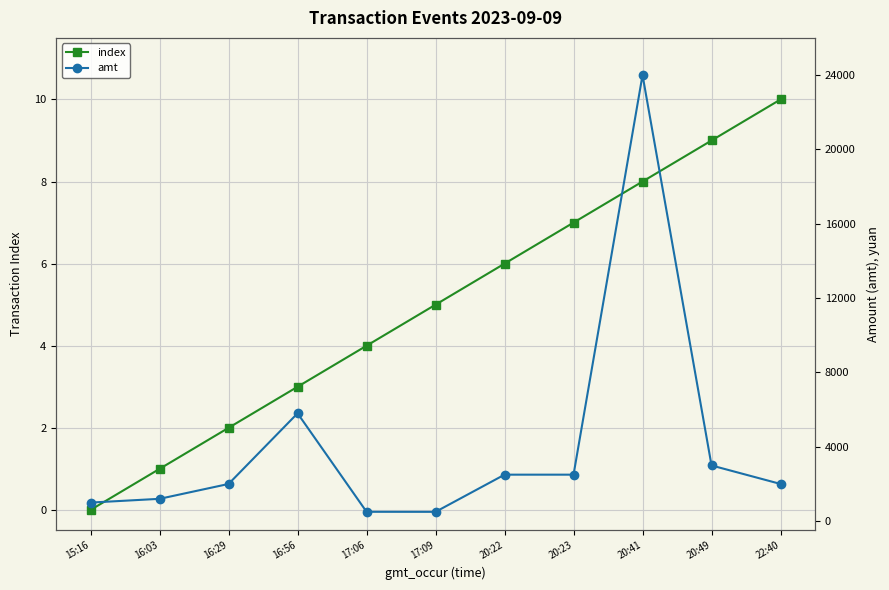

What is the difference between the second highest and second lowest values in the amt series?

5297.5